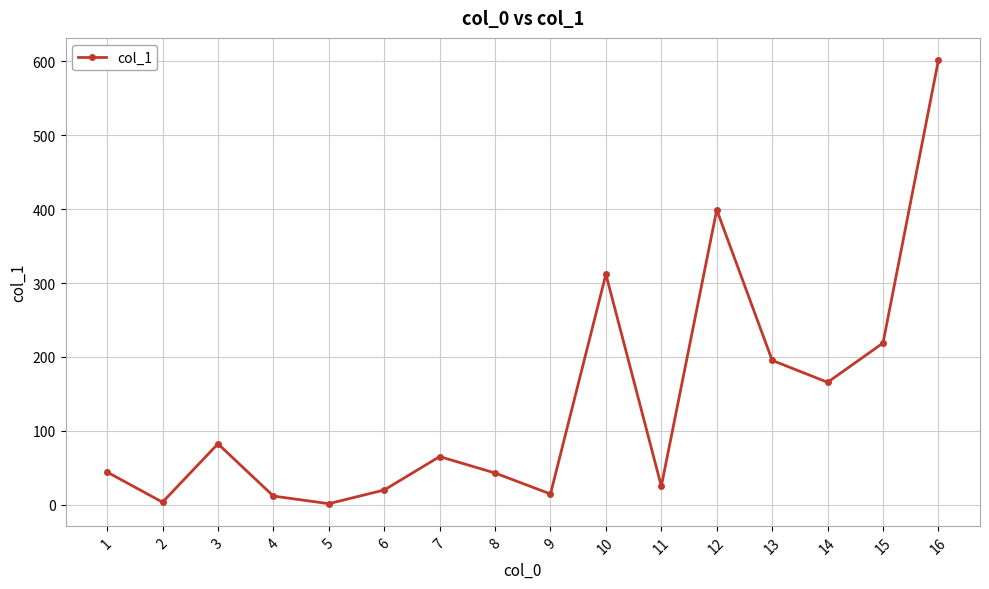

Is it true that the value at 15 is 296.4?

False